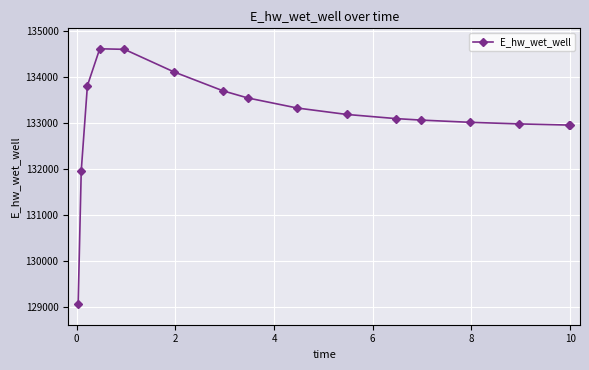

What is the difference between the second highest and second lowest values?

2644.4